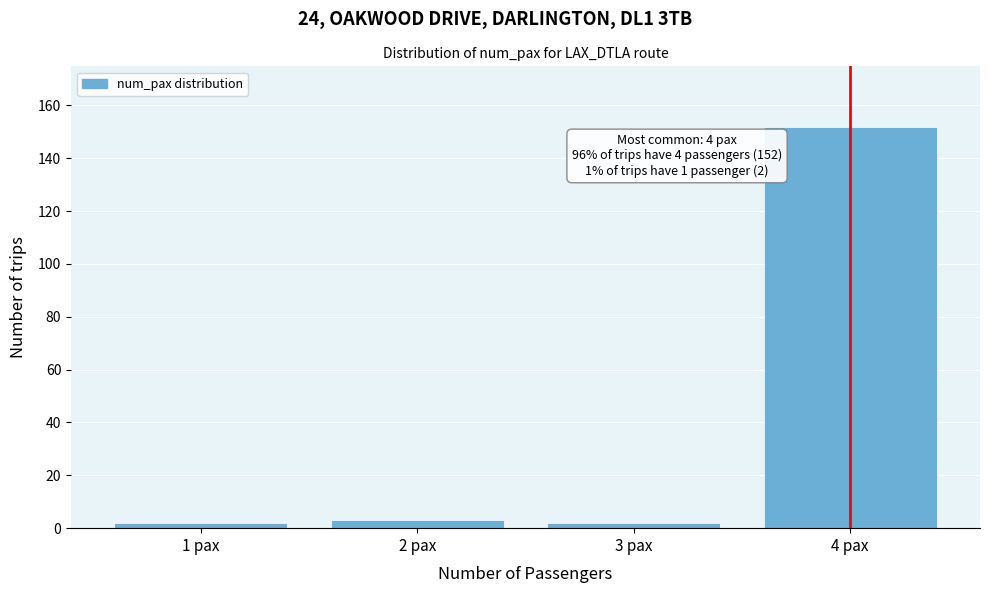

Reading right to left, list all the values displayed in this chart.

4 pax=152	3 pax=2	2 pax=3	1 pax=2